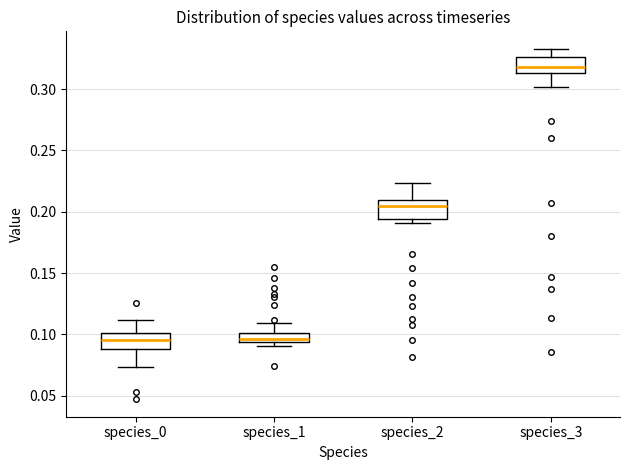

Which box's median line is the highest?

species_3